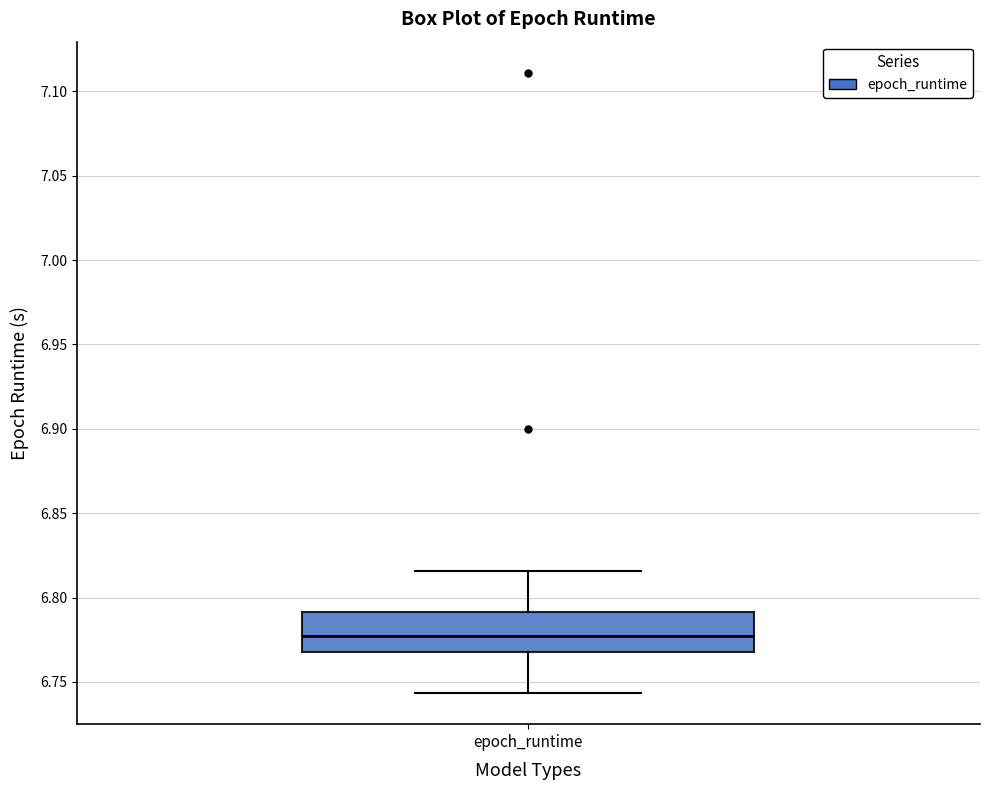

Transcribe this box plot: give where the median line is, the range the box spans, and where the two whiskers end, as read against the y-axis. The values are not printed on the chart, so give them approximately, as read against the axis.

median 6.775, box 6.765 to 6.790, whiskers 6.745 to 6.815